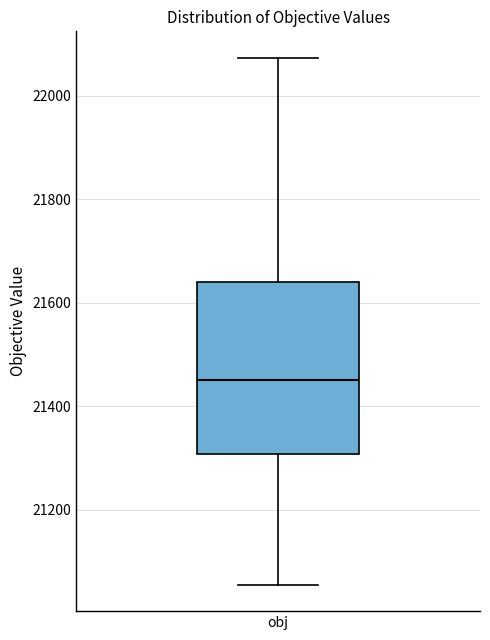

Transcribe this box plot: give where the median line is, the range the box spans, and where the two whiskers end, as read against the y-axis. The values are not printed on the chart, so give them approximately, as read against the axis.

median 21460, box 21300 to 21640, whiskers 21060 to 22080